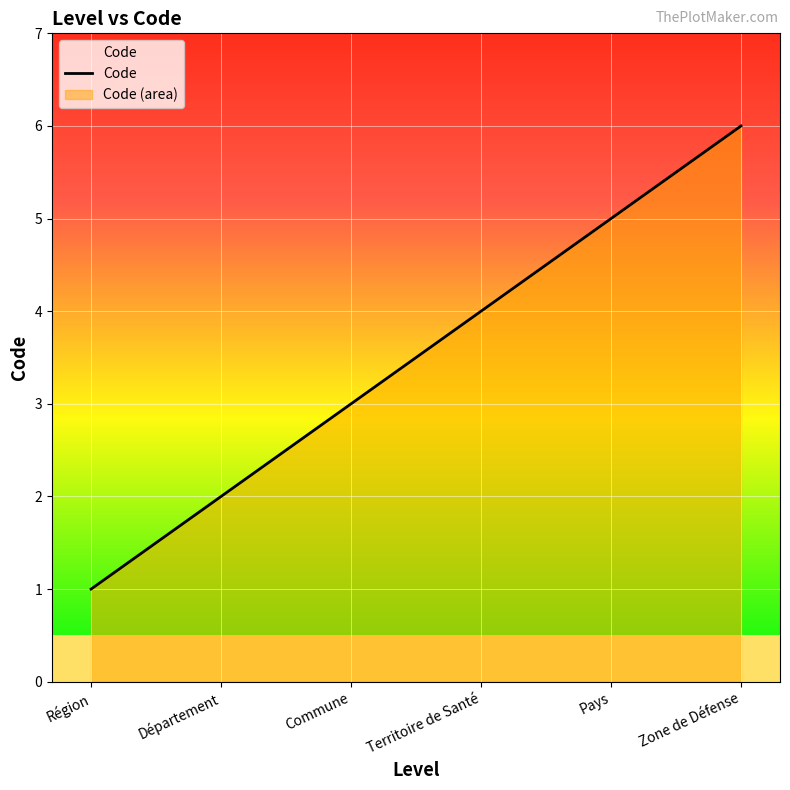

What is the difference between the maximum and minimum values?

5